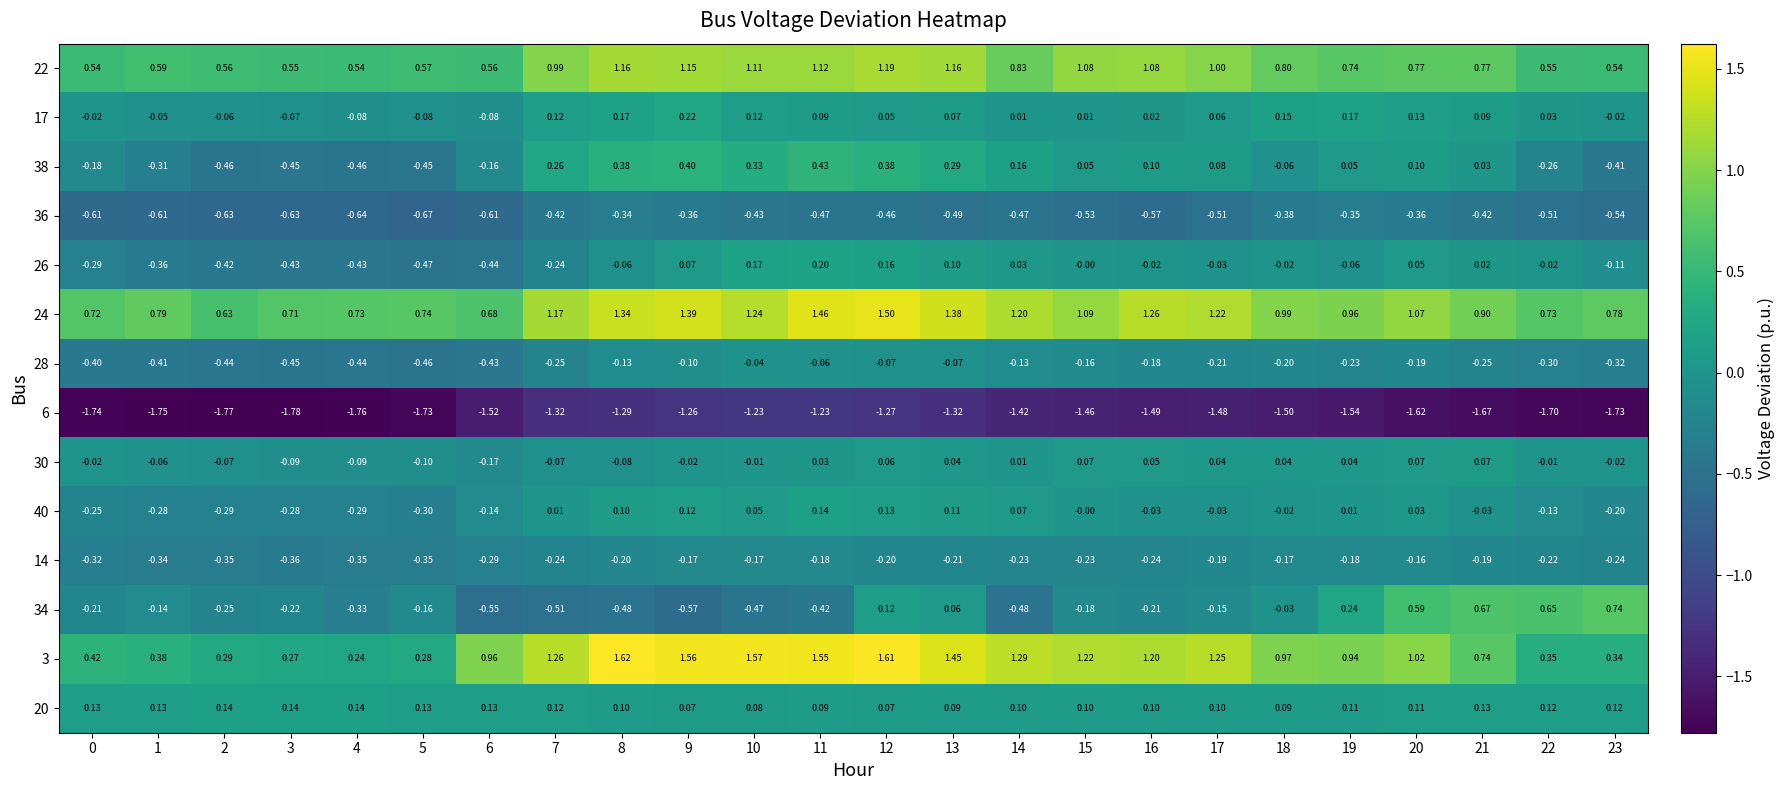

Is the value of 24 at 12 greater than the value of 26 at 8?

Yes